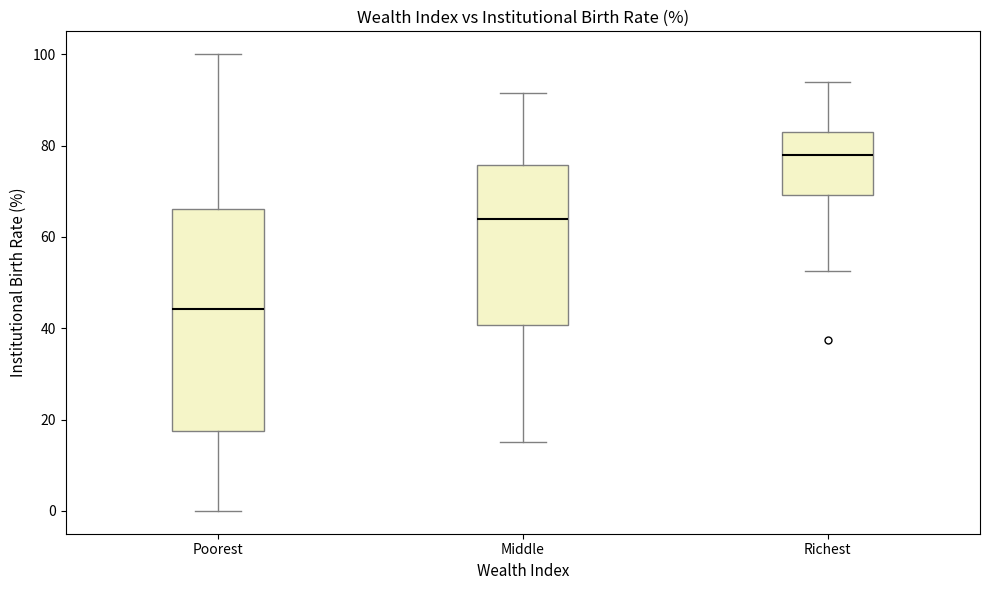

Reading left to right, read every box against the y-axis: the position of its median line, the range the box covers, and the ends of its whiskers. The values are not printed on the chart, so give them approximately, as read against the axis.

Poorest: median 44, box 18 to 66, whiskers 0 to 100
Middle: median 64, box 40 to 76, whiskers 16 to 92
Richest: median 78, box 70 to 82, whiskers 52 to 94